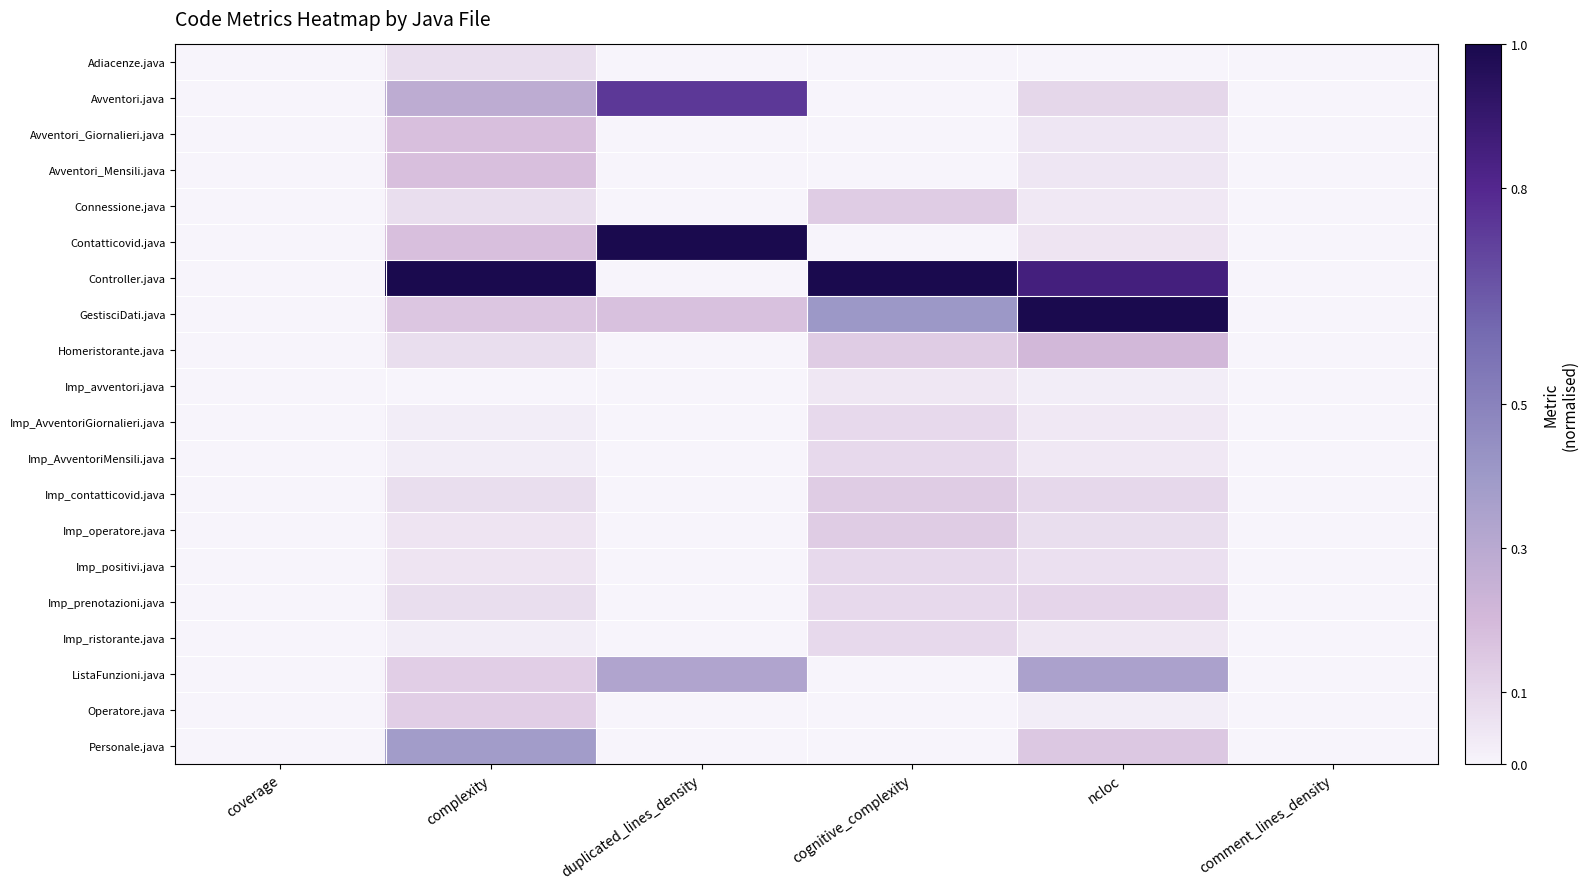

At coverage, list the series in order from largest to smallest.

Adiacenze.java, Avventori.java, Avventori_Giornalieri.java, Avventori_Mensili.java, Connessione.java, Contatticovid.java, Controller.java, GestisciDati.java, Homeristorante.java, Imp_avventori.java, Imp_AvventoriGiornalieri.java, Imp_AvventoriMensili.java, Imp_contatticovid.java, Imp_operatore.java, Imp_positivi.java, Imp_prenotazioni.java, Imp_ristorante.java, ListaFunzioni.java, Operatore.java, Personale.java